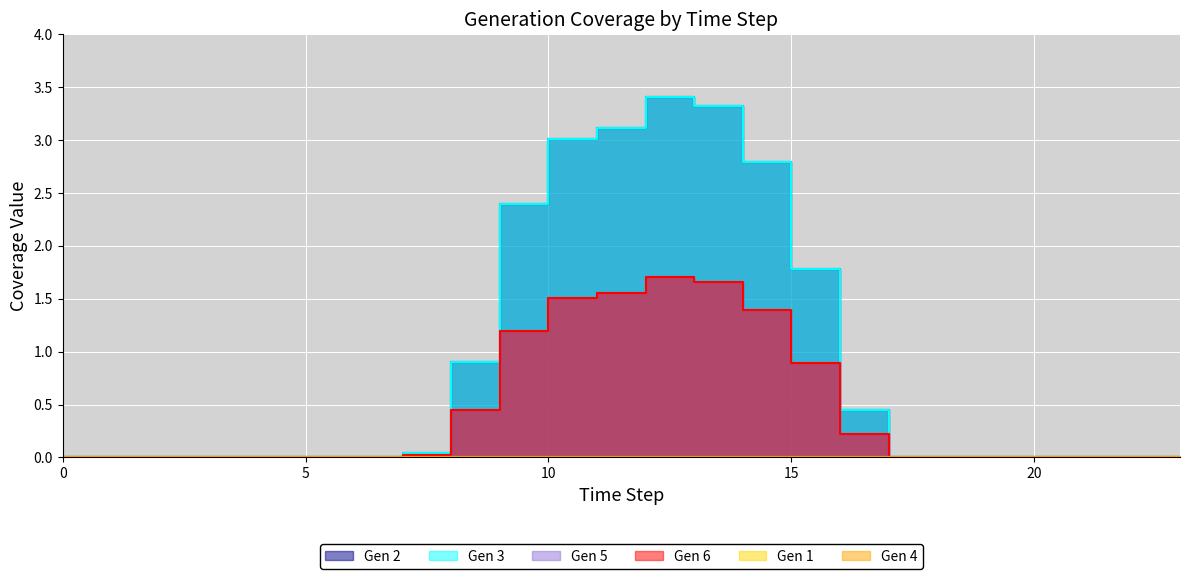

True or false: Gen 6 and Gen 3 cross at least once.

False